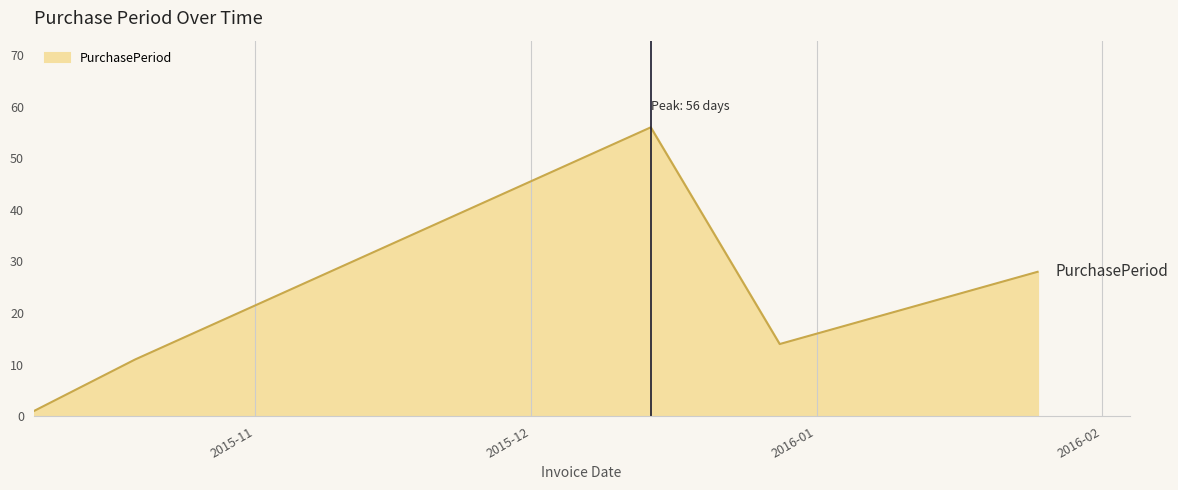

True or false: there are more than 1 points higher than both neighbors.

False